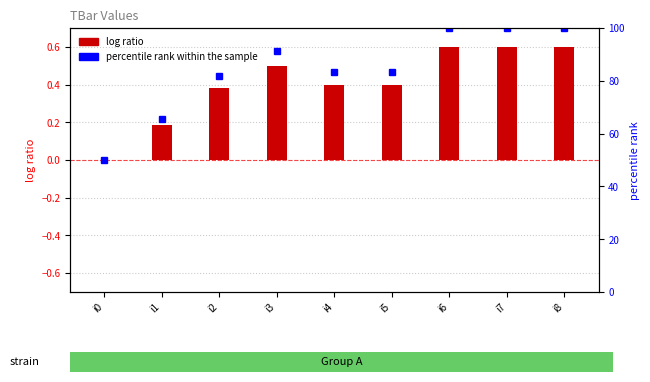

Which series has the largest total across all categories?

percentile rank within the sample